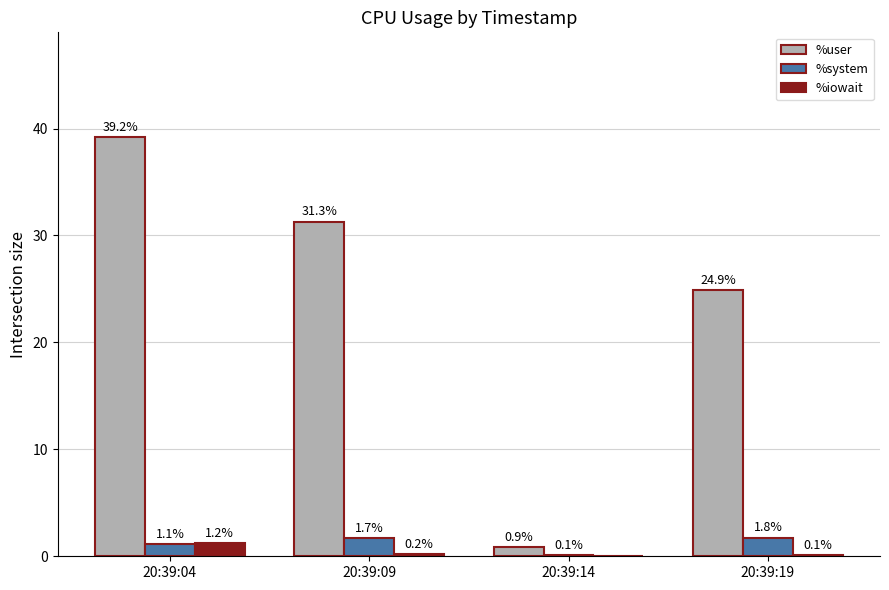

Count the number of categories in the chart.

4